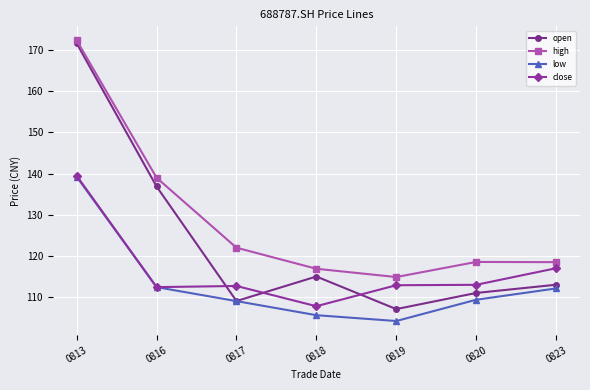

True or false: high has more than 1 interior local peaks.

False